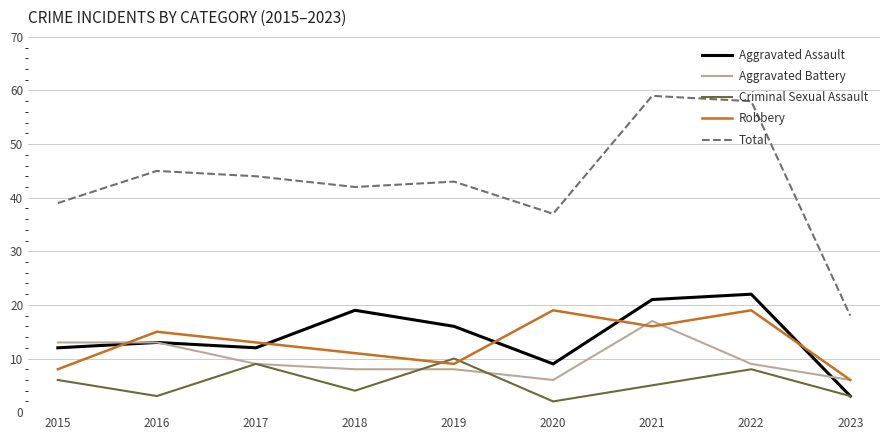

Count the Criminal Sexual Assault values in the range 3 to 8.

6